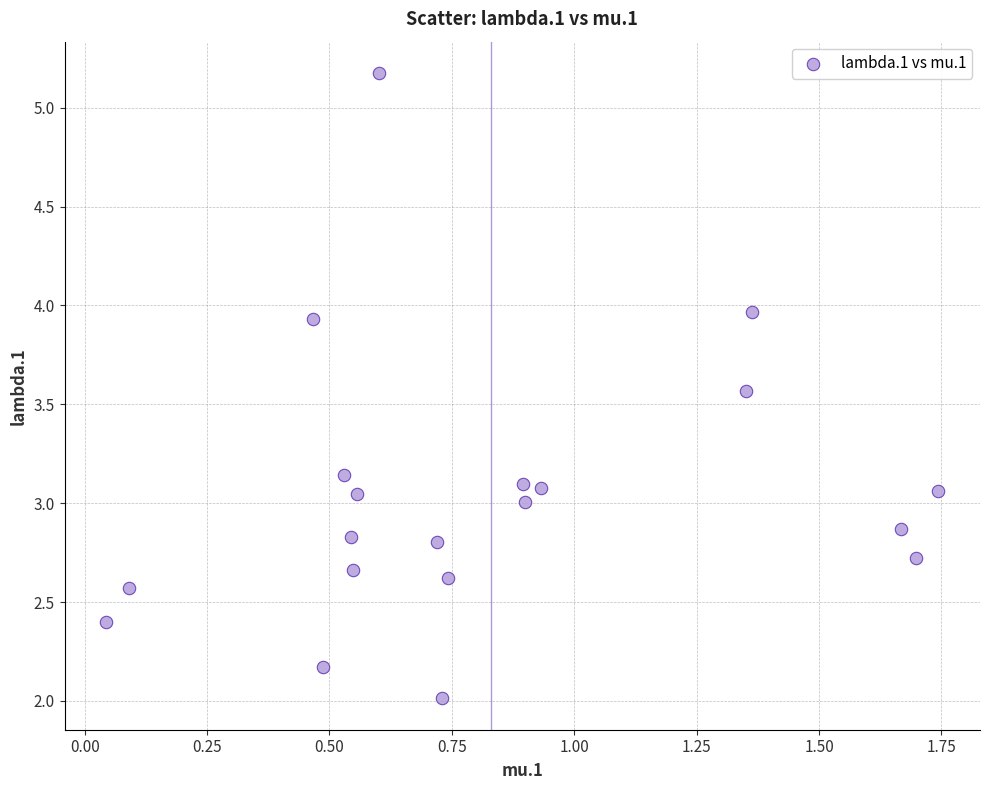

What is the range of Y values (max minus min)?

3.2